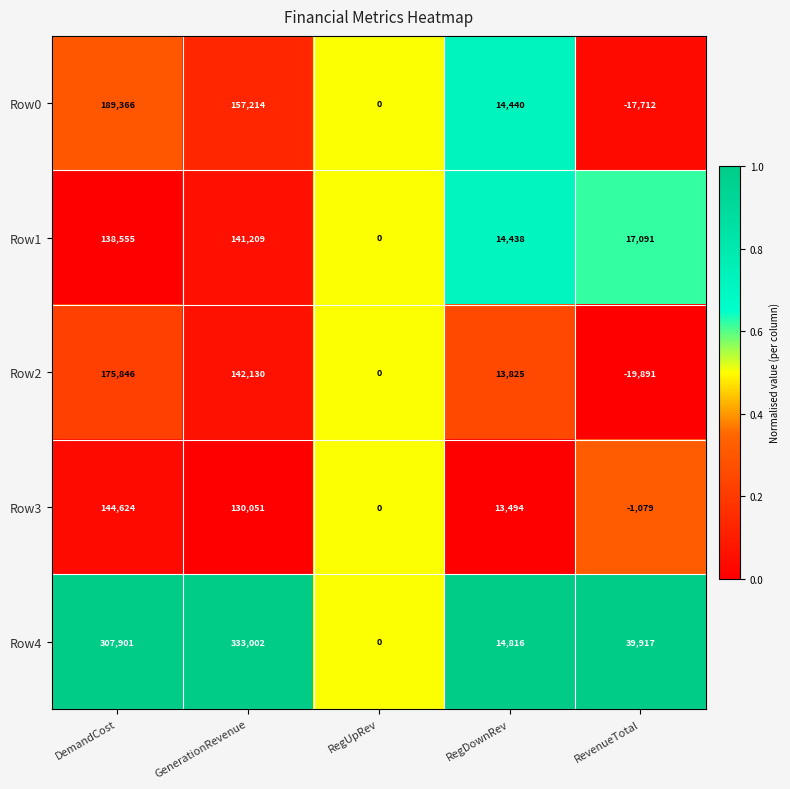

Is it true that Row3 equals 13494 at RegDownRev?

True